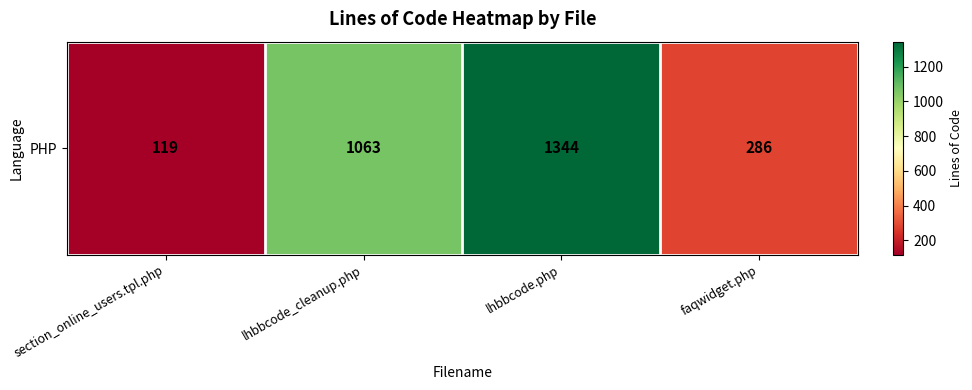

What is the average value?

703